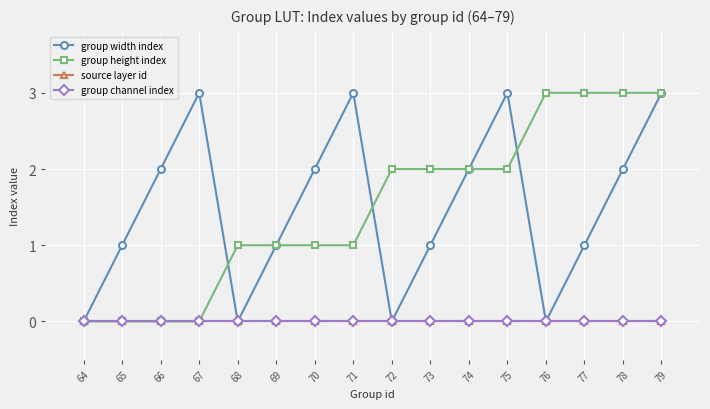

Between 72 and 79, which is larger?

79